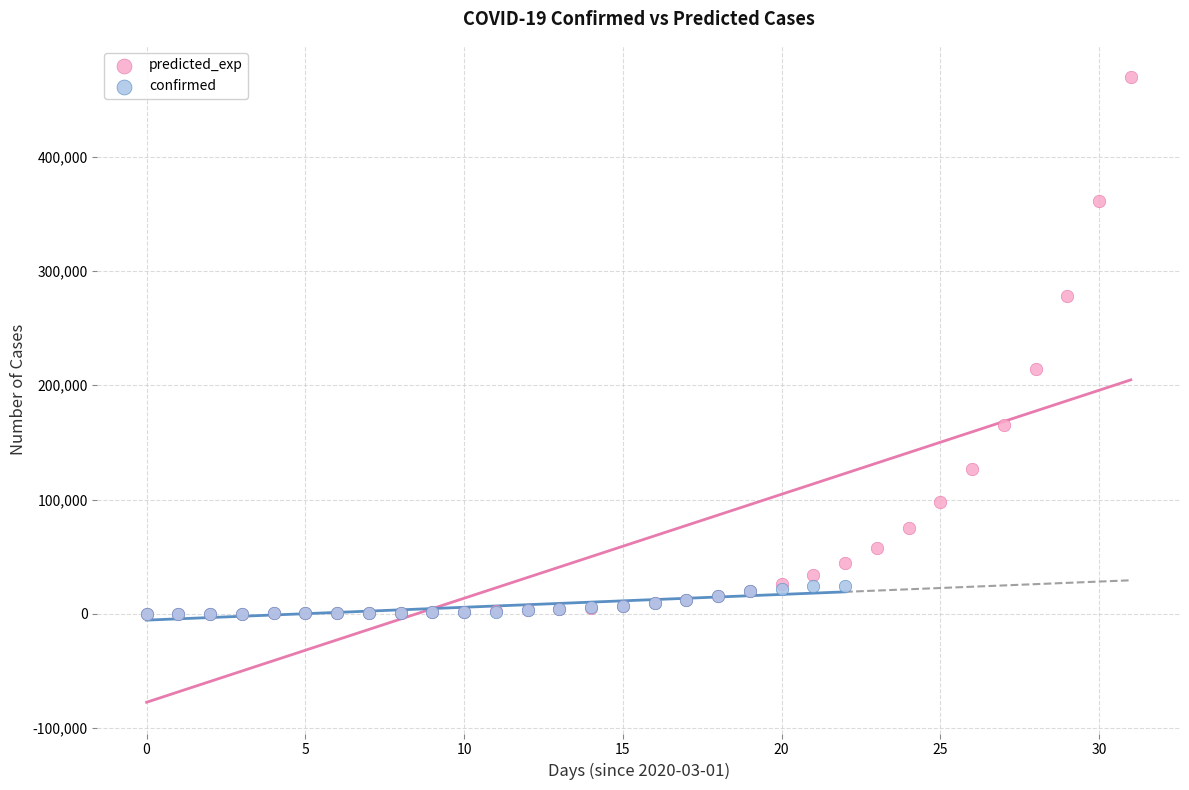

Which series has the widest spread of Y values?

predicted_exp